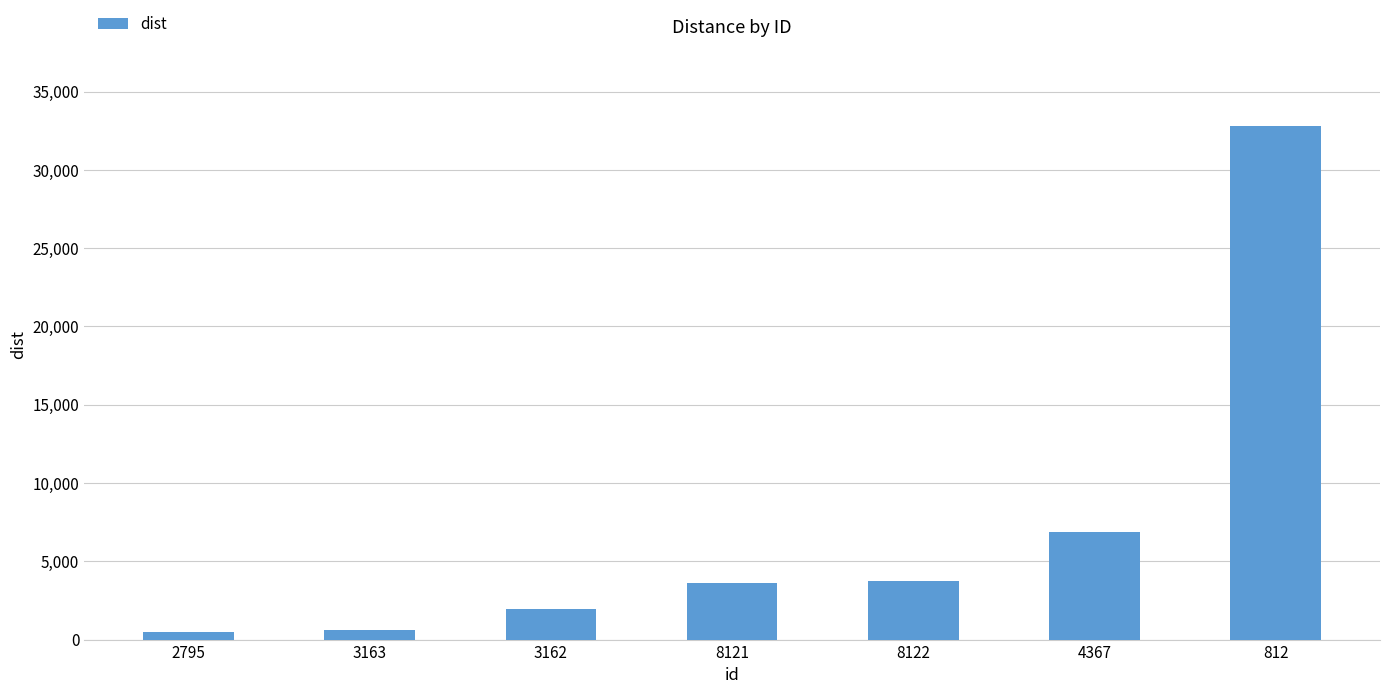

The chart shows a value of 622.8 at 3163. True or false?

True